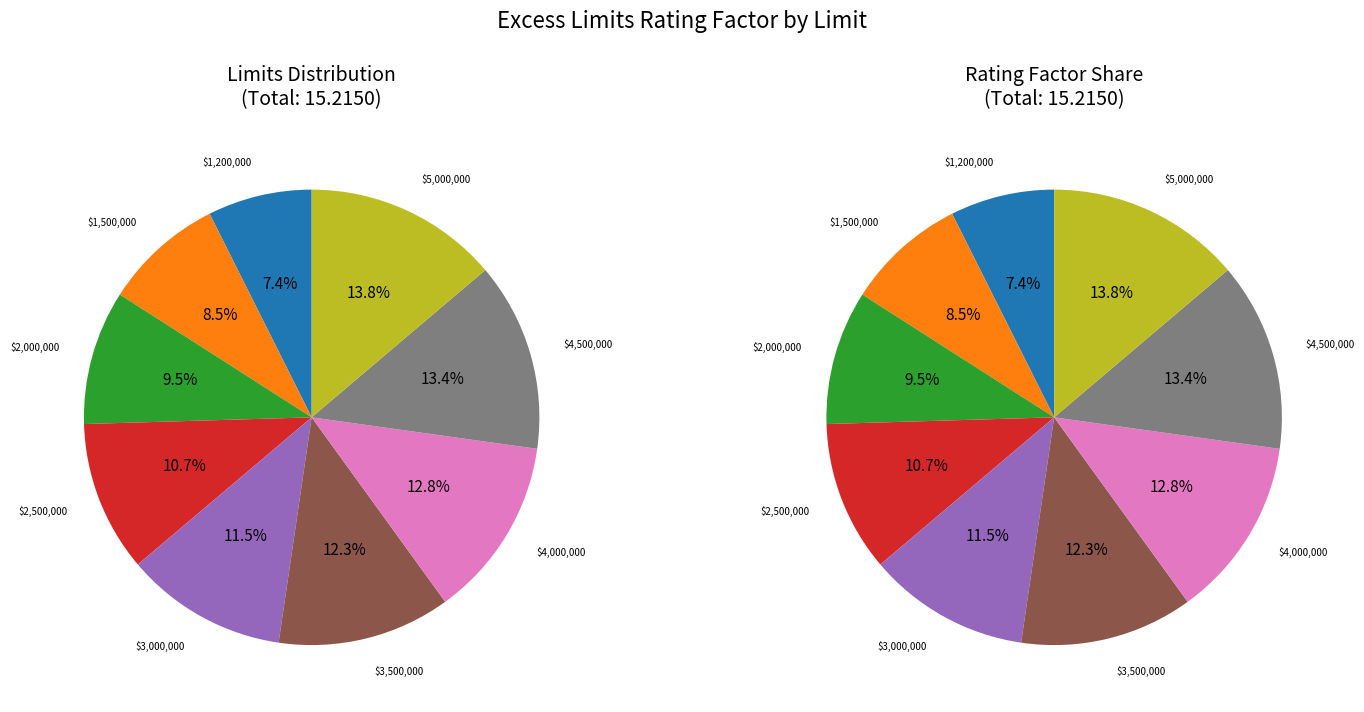

To the nearest percent, what is the difference between the largest and smallest slice percentages?

6%